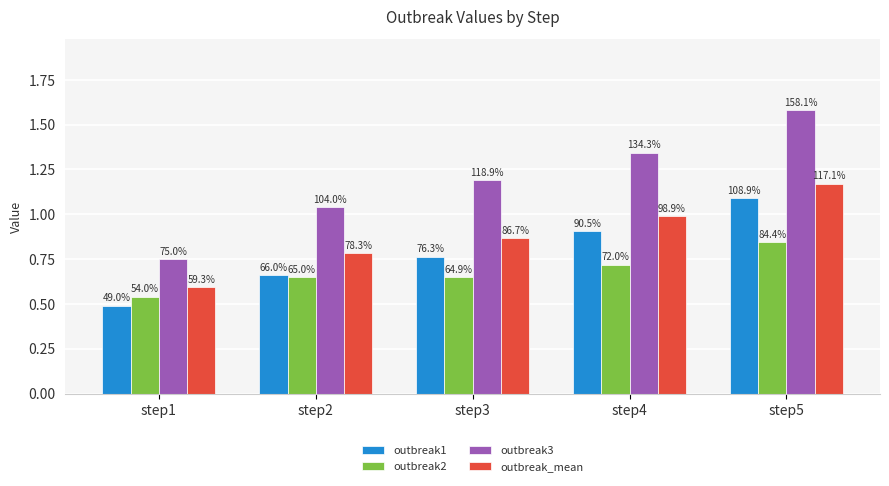

What are all the series names shown in the legend?

outbreak1, outbreak2, outbreak3, outbreak_mean